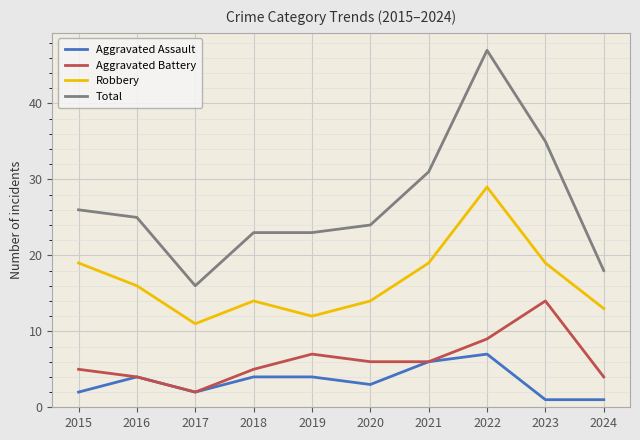

True or false: Robbery has a value of 8 at 2023.

False